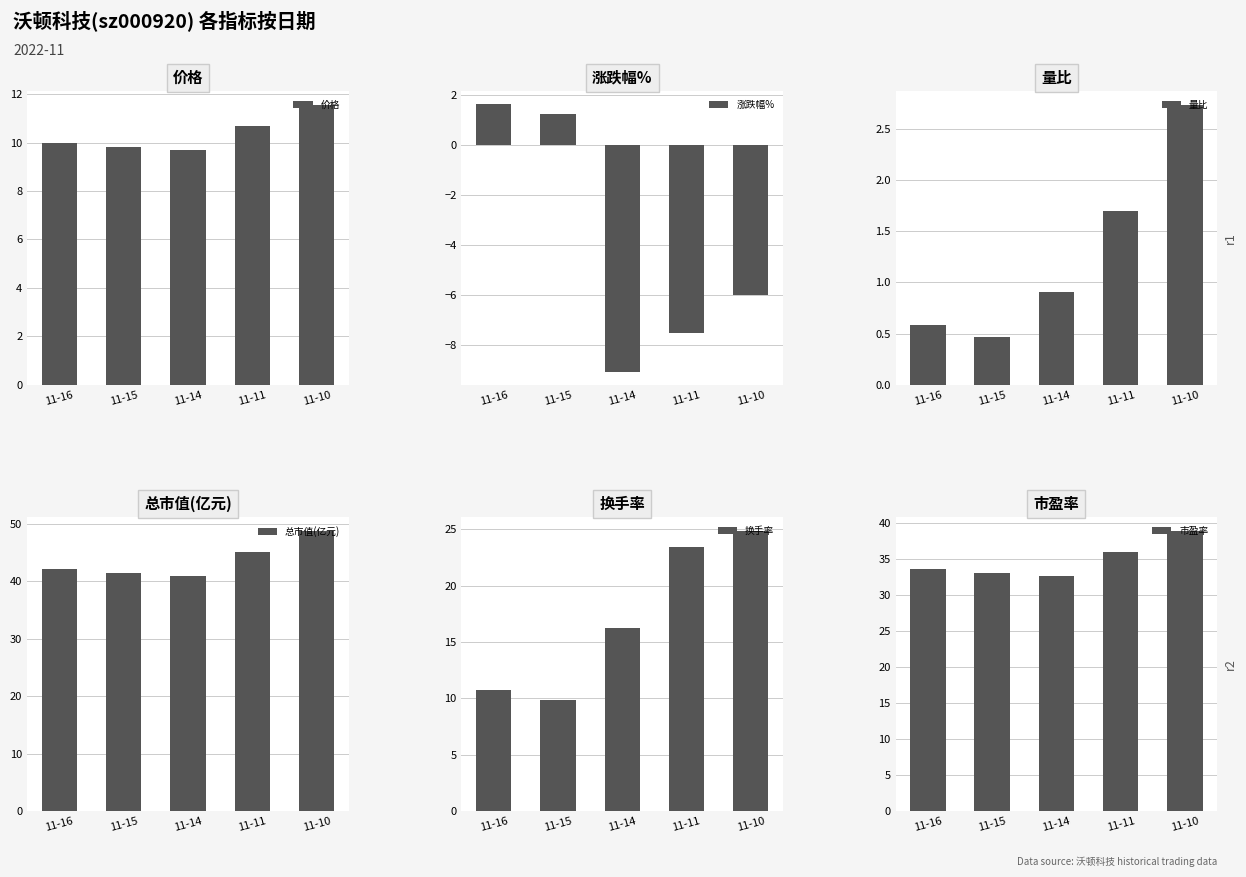

What is the value of the 价格 bar at the 3rd from the left?

9.7